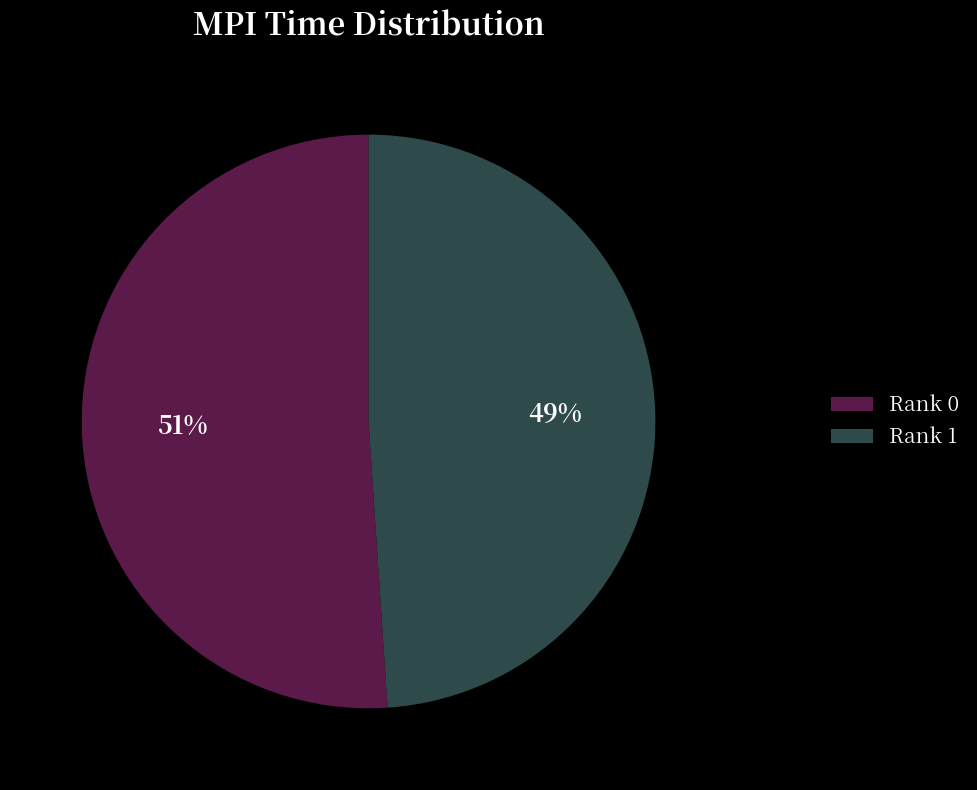

Which has a higher value, Rank 1 or Rank 0?

Rank 0